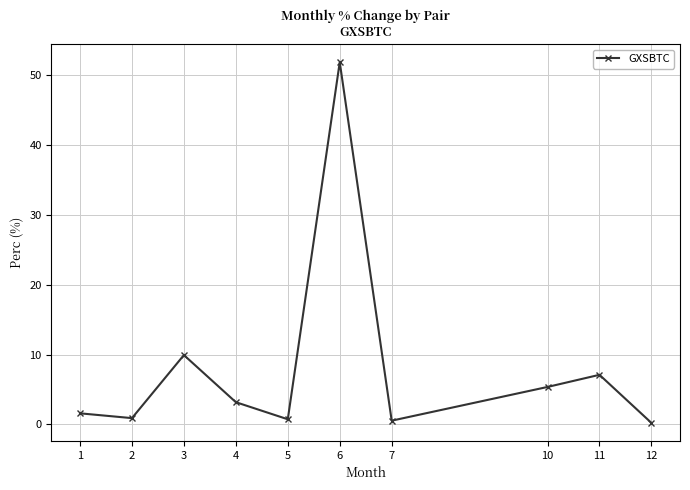

What is the difference between the second highest and minimum values?

9.7